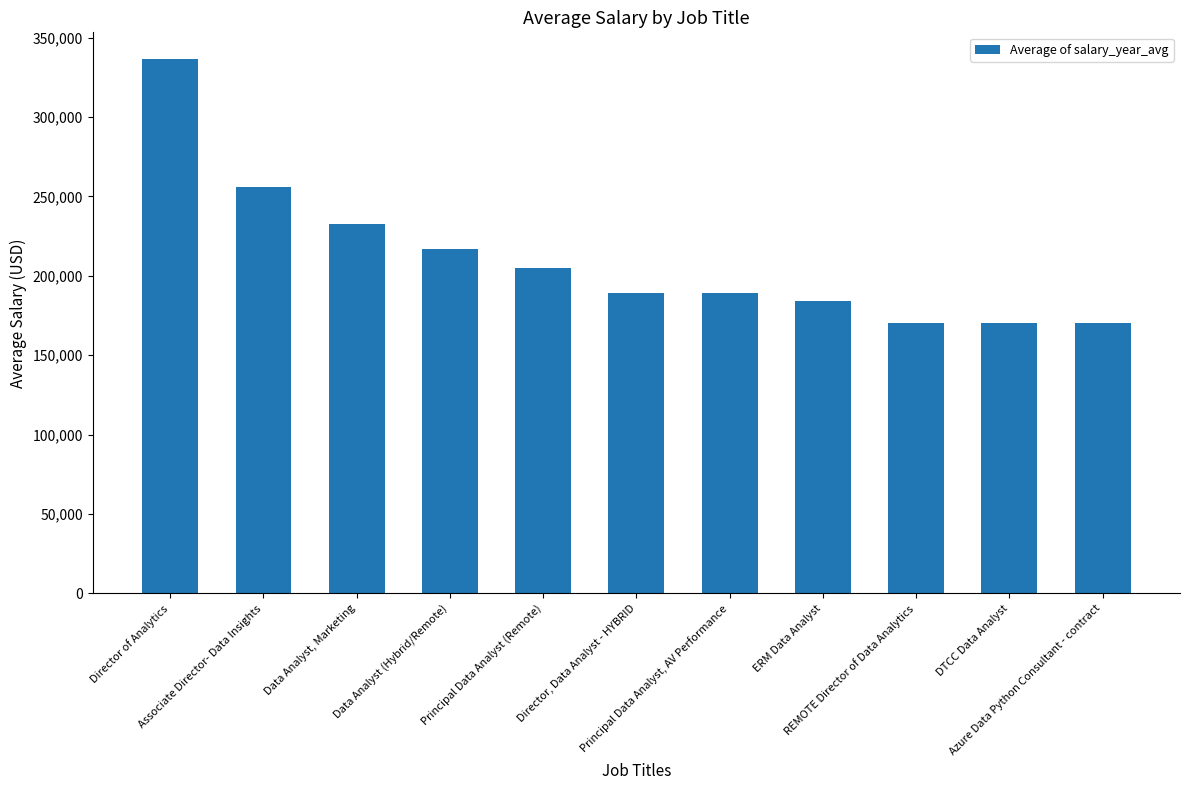

What is the sum of all values?

2319061.5